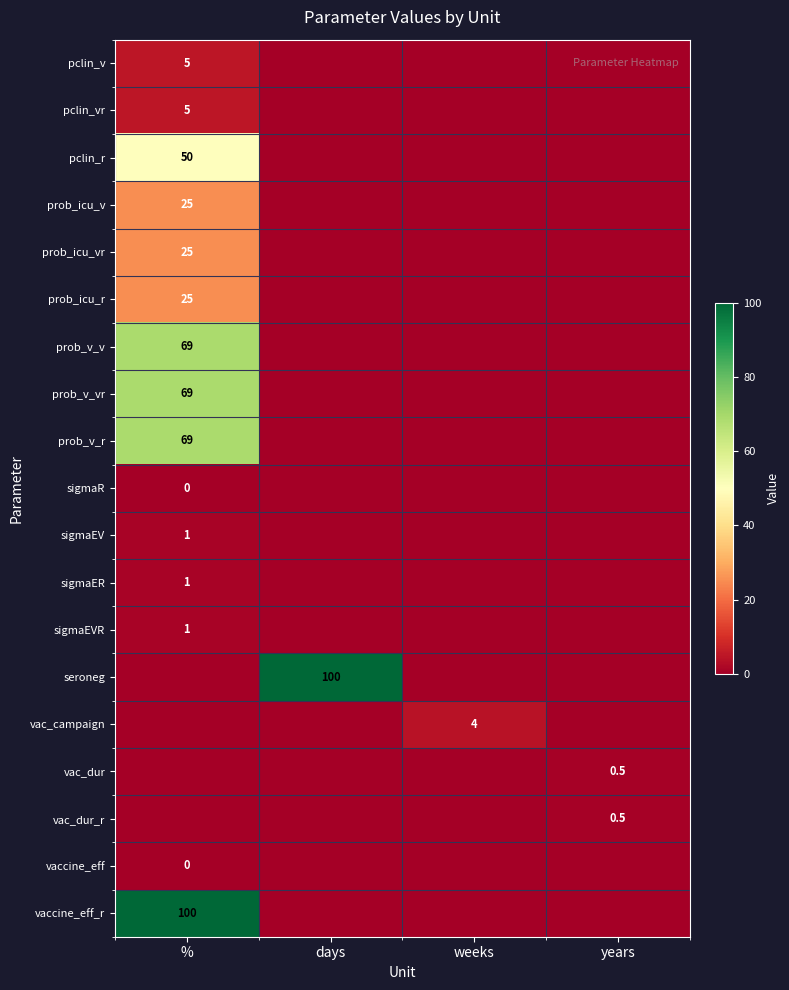

The pclin_r series shows 85.5 at %. True or false?

False